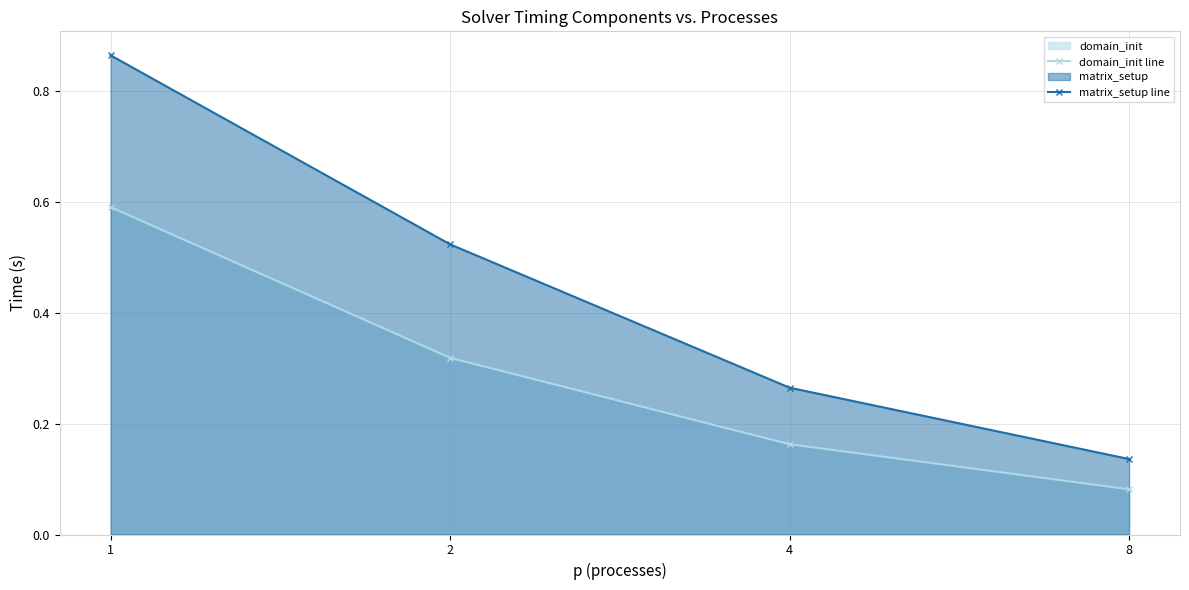

Read the matrix_setup line value at 2.

0.5